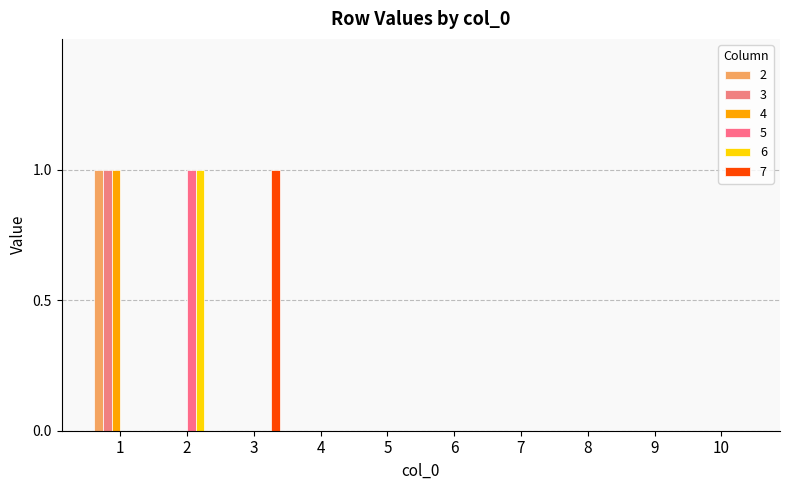

How many data points does each series have?

10